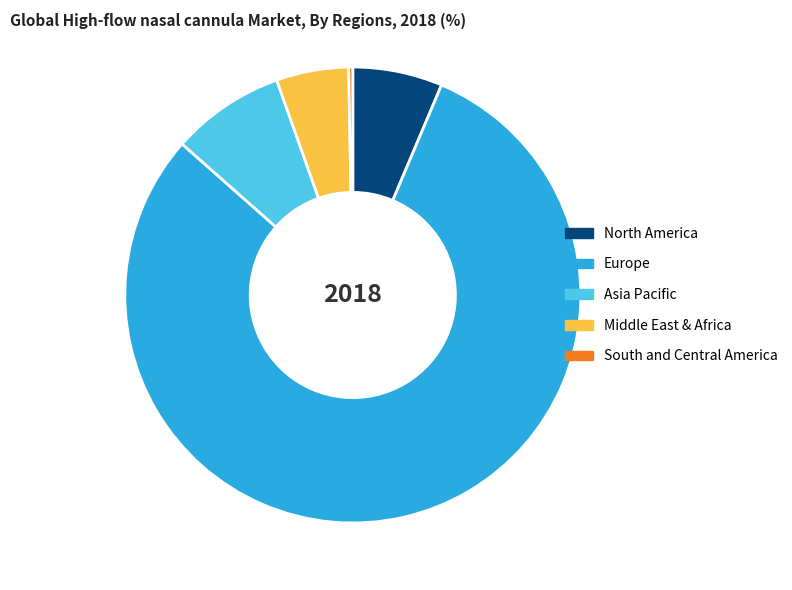

Rank the categories by value from lowest to highest.

South and Central America, Middle East & Africa, North America, Asia Pacific, Europe